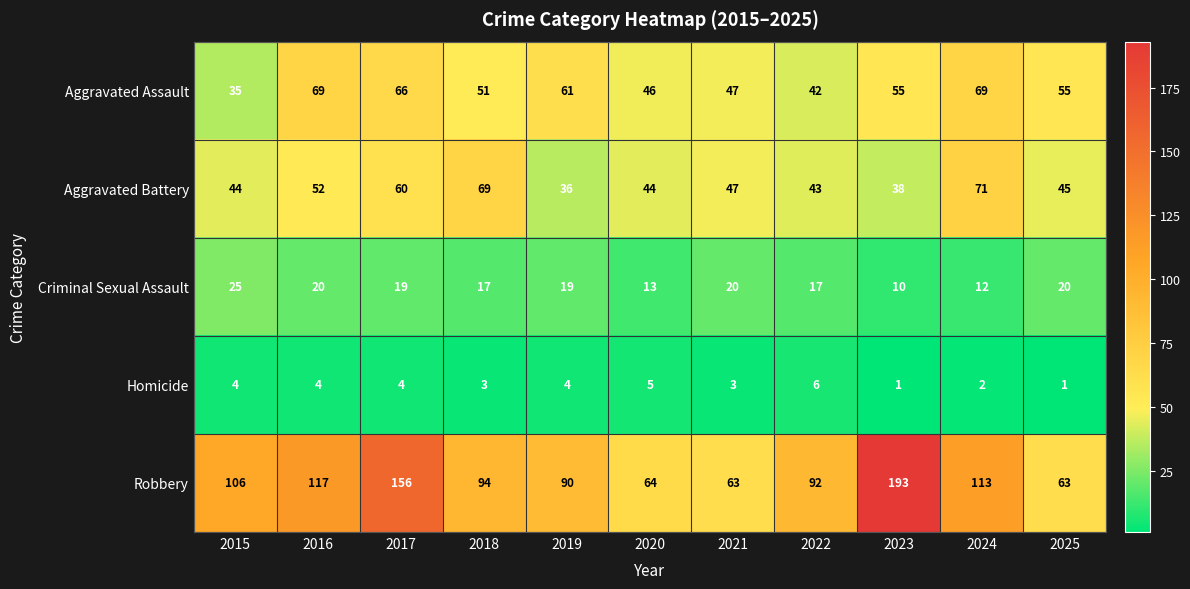

List the series in order of their peak value, lowest first.

Homicide, Criminal Sexual Assault, Aggravated Assault, Aggravated Battery, Robbery